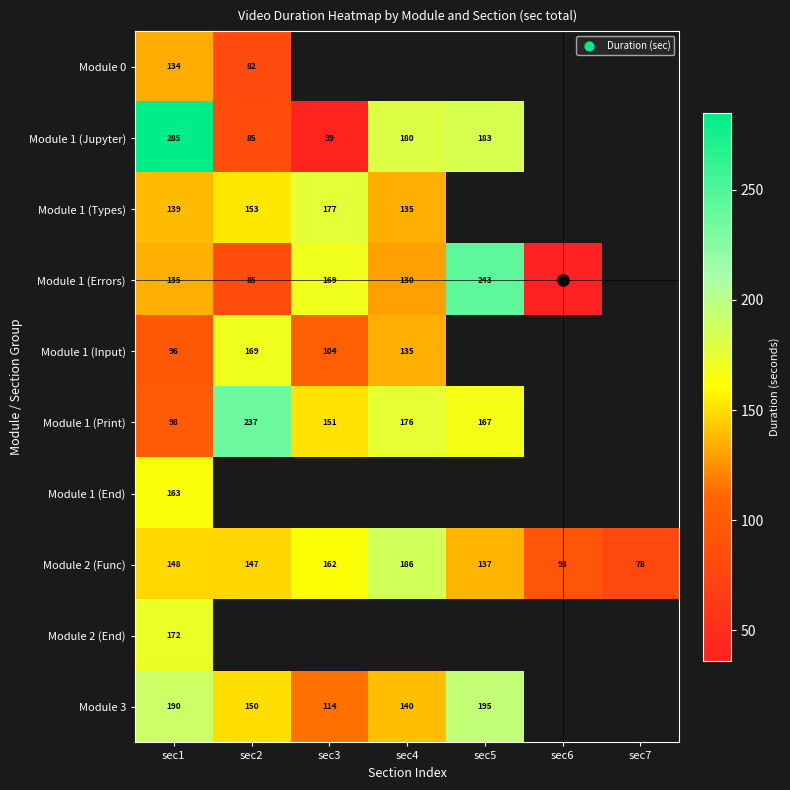

What is the difference between the Module 1 (Types) values at sec4 and sec3?

42